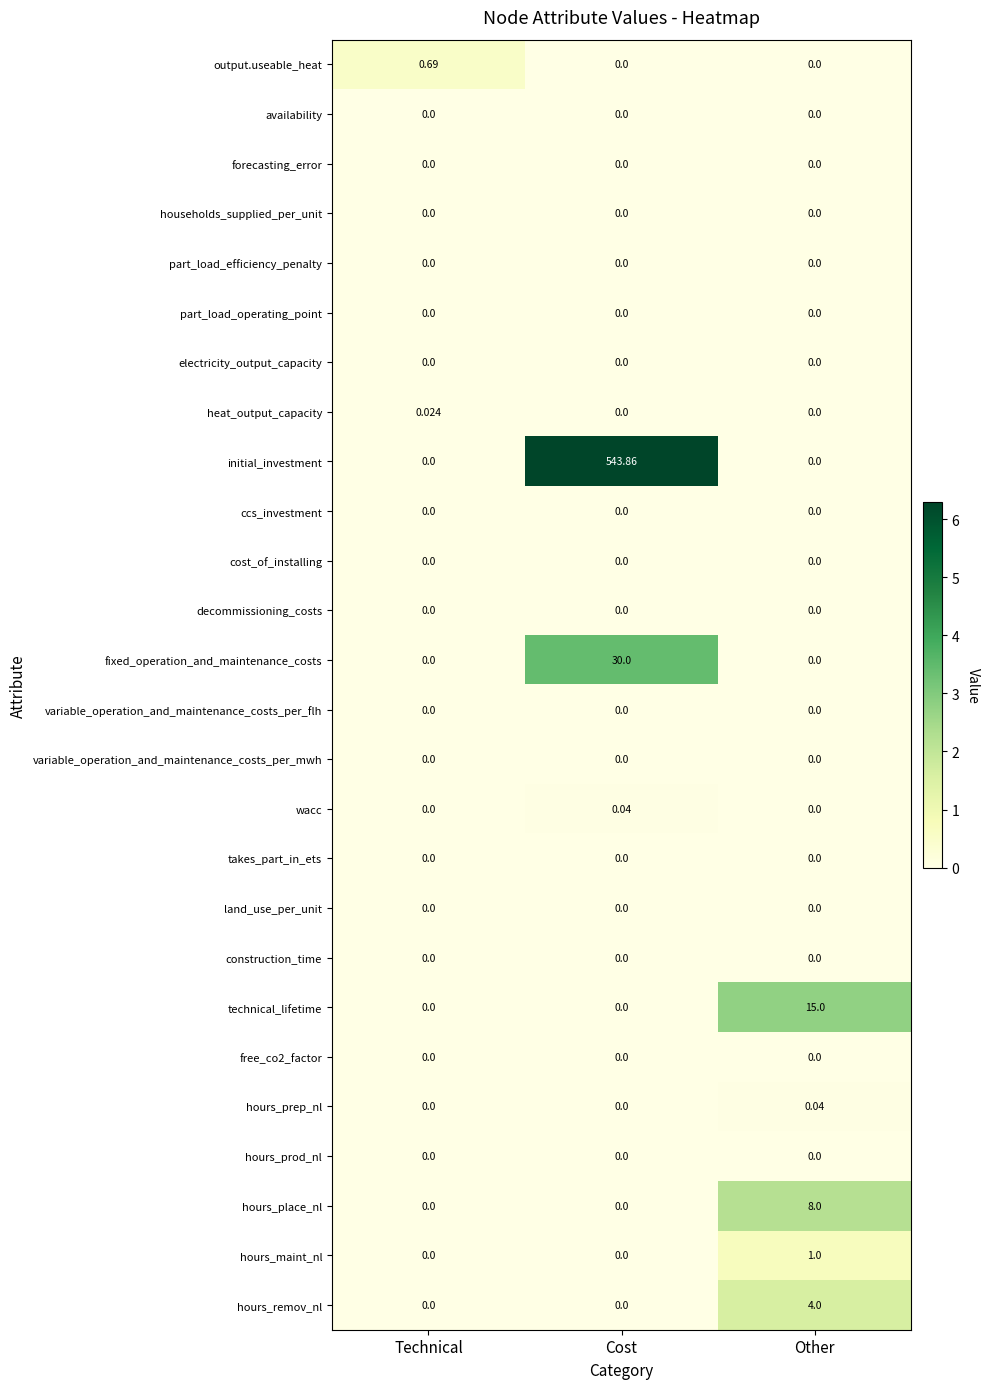

Which series has the largest total across all categories?

initial_investment